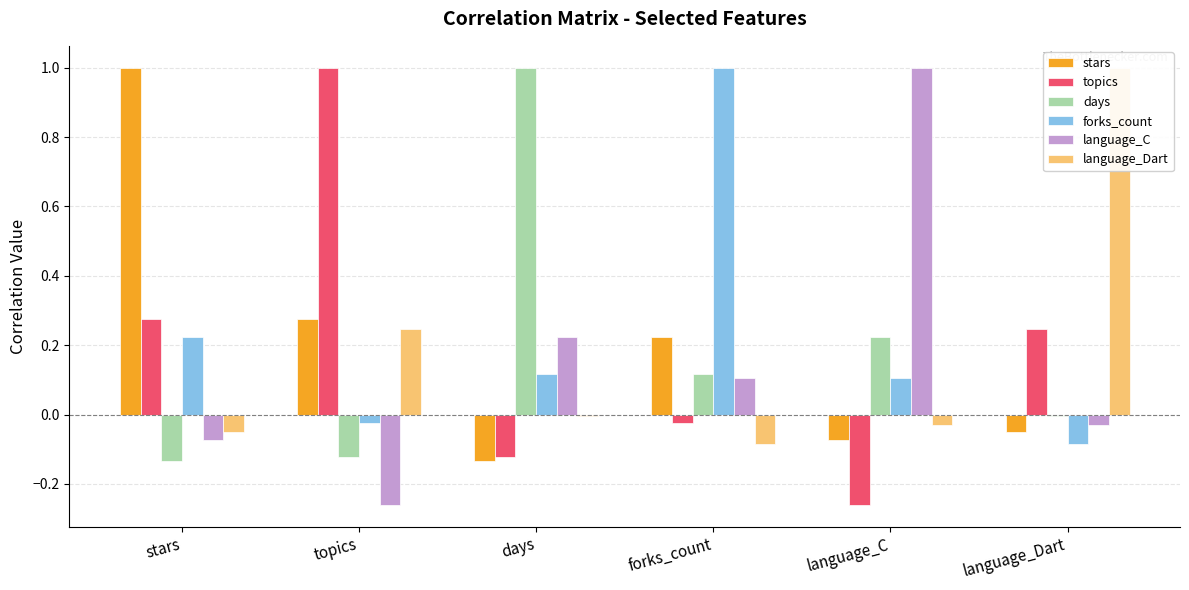

Between stars and topics, which series saw the biggest shift?

stars